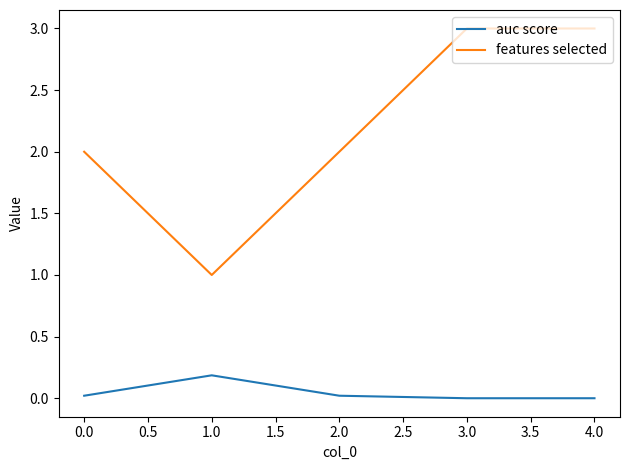

What are all the series names shown in the legend?

auc score, features selected